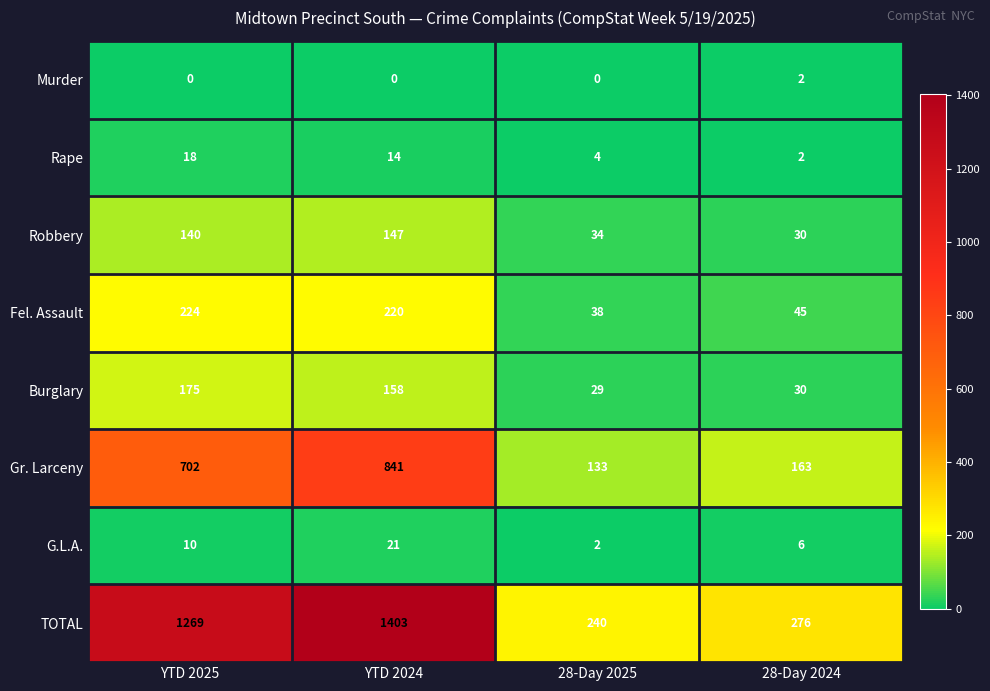

At how many categories does at least one series exceed 986?

2